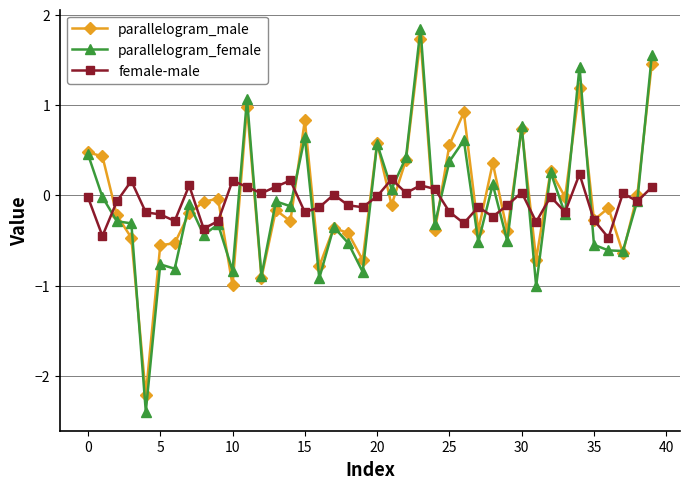

What is the value of the parallelogram_male point at the 1st from the left?

0.5